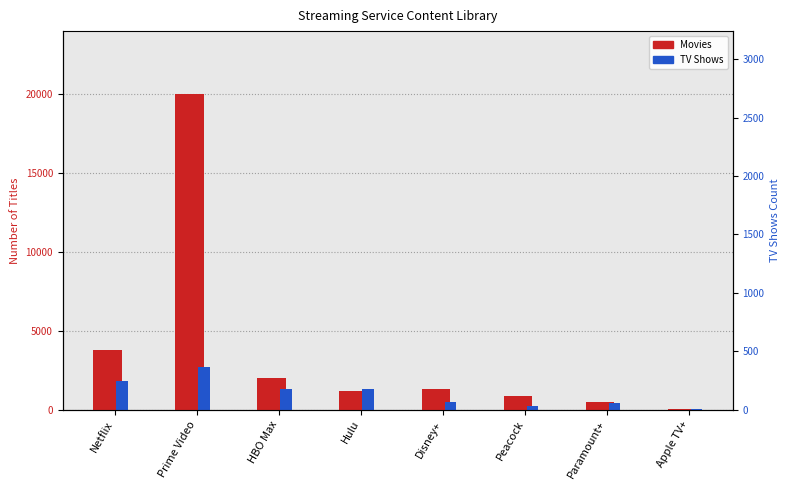

How many bars are there in total?

16